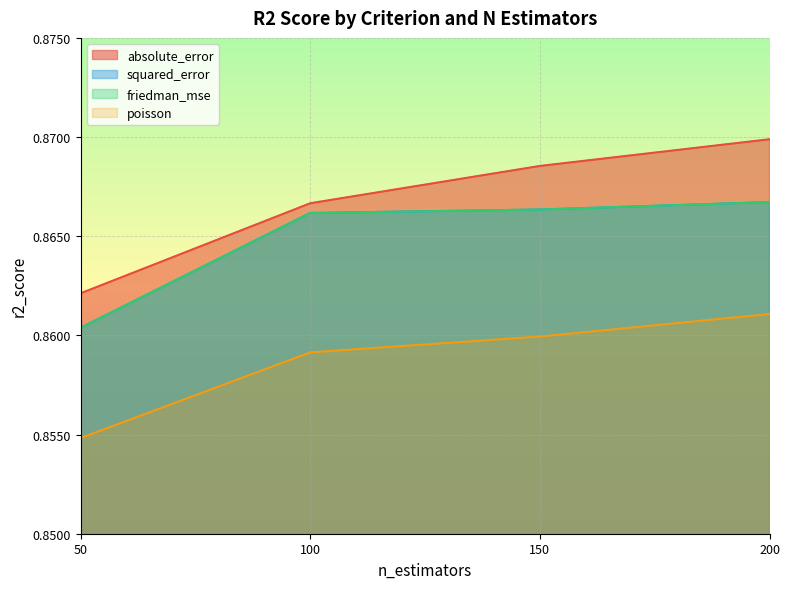

Is the value of friedman_mse at 50 greater than the value of poisson at 200?

No